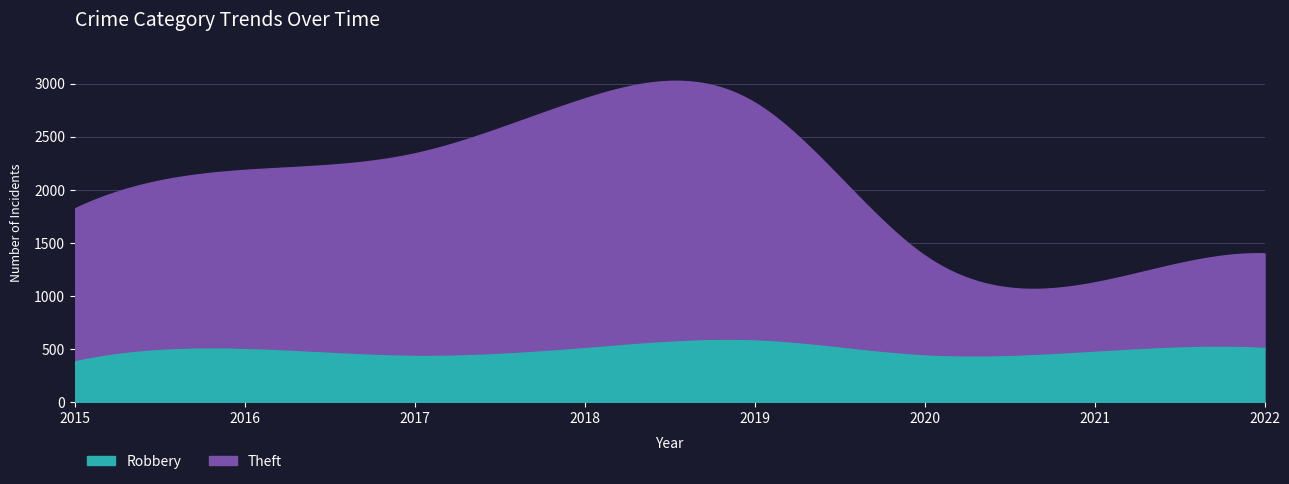

True or false: Theft and Robbery cross at least once.

False